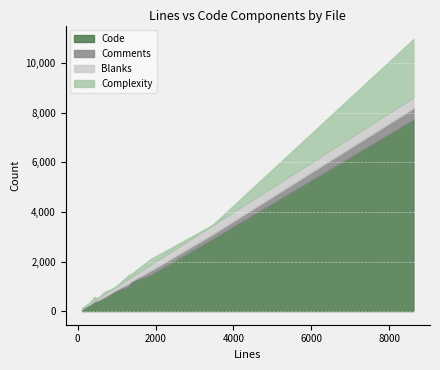

What is the highest value of the Code series?

7716